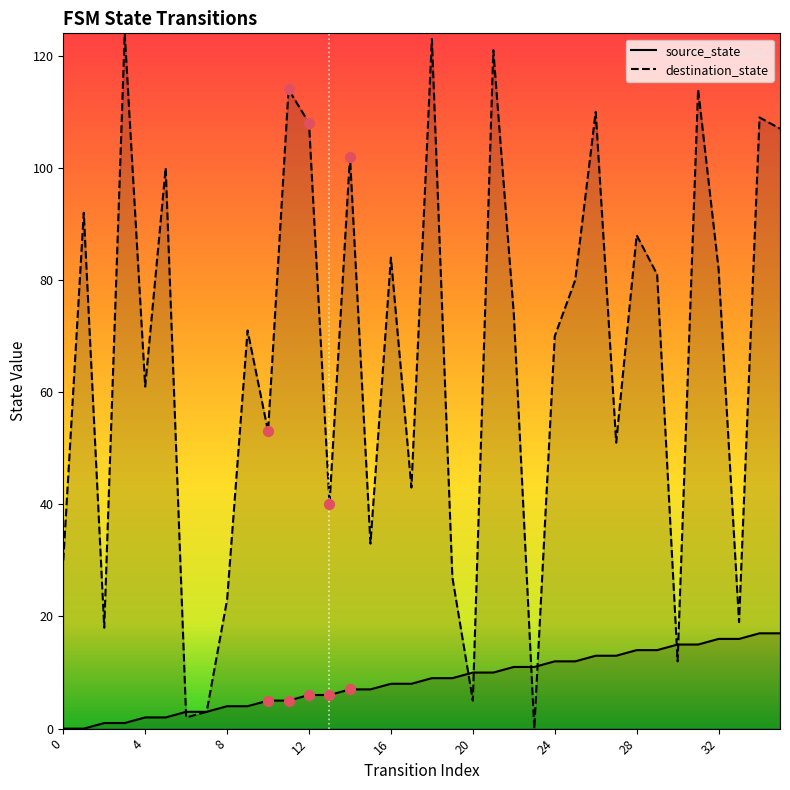

Which series contains the highest Y value?

destination_state